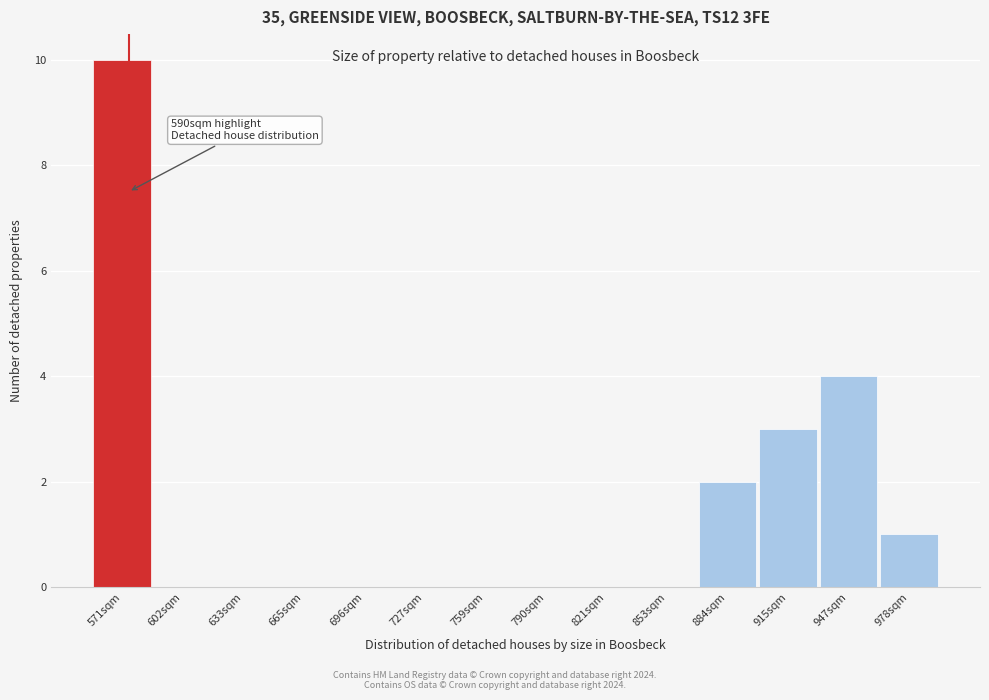

Reading left to right, extract all data points from this chart.

571sqm=10	602sqm=0	633sqm=0	665sqm=0	696sqm=0	727sqm=0	759sqm=0	790sqm=0	821sqm=0	853sqm=0	884sqm=2	915sqm=3	947sqm=4	978sqm=1